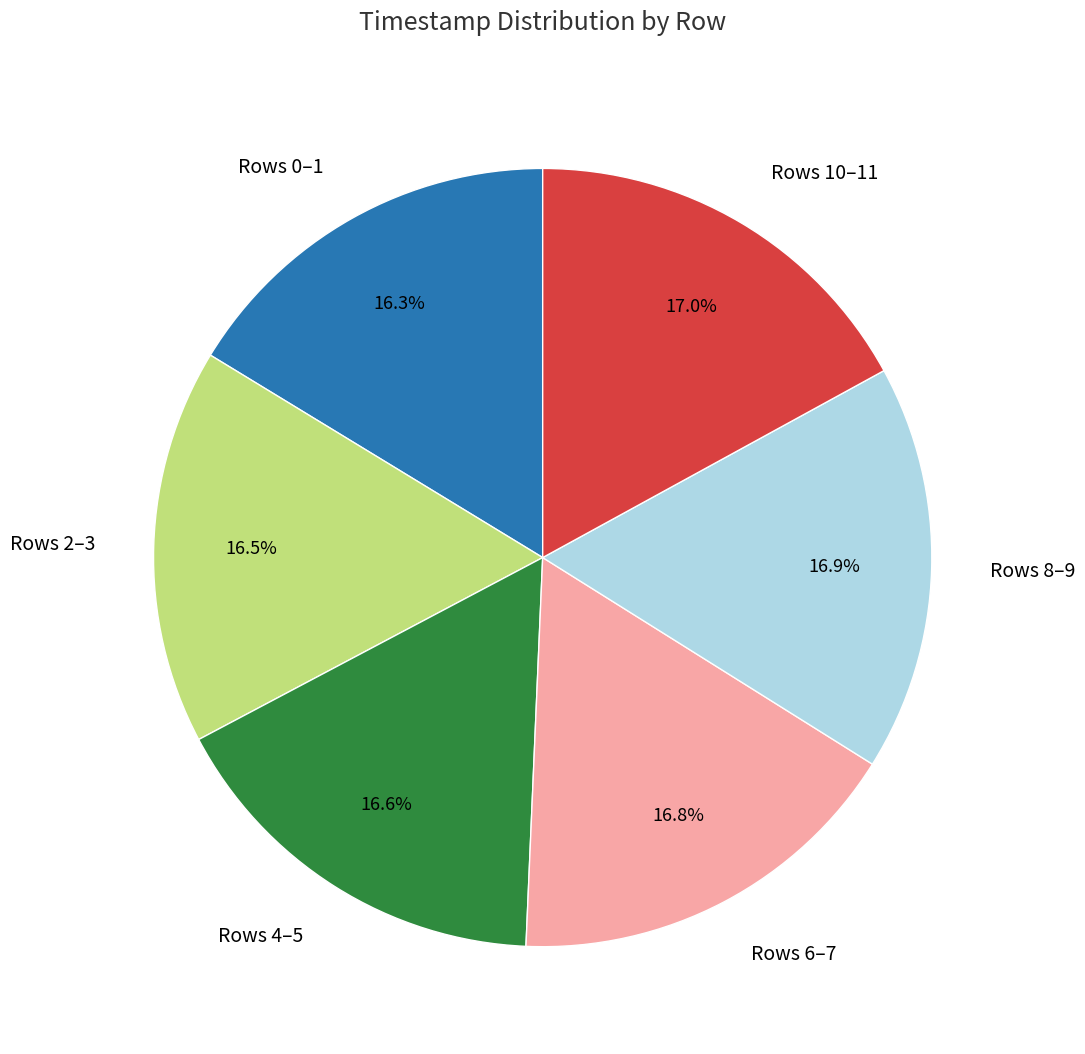

Count the number of slices in the pie.

6